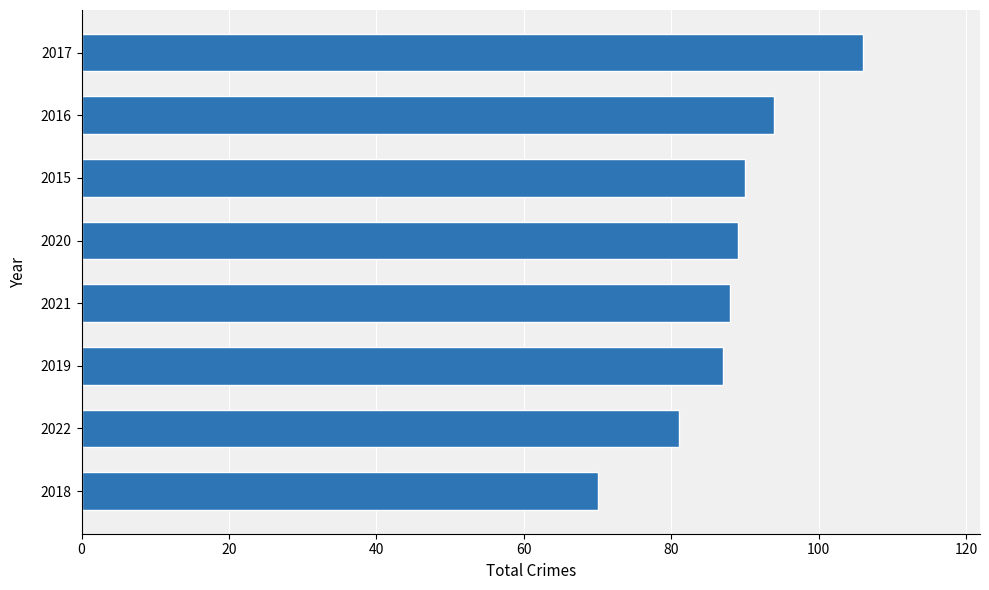

Are the bars grouped side by side (vs. stacked)?

No